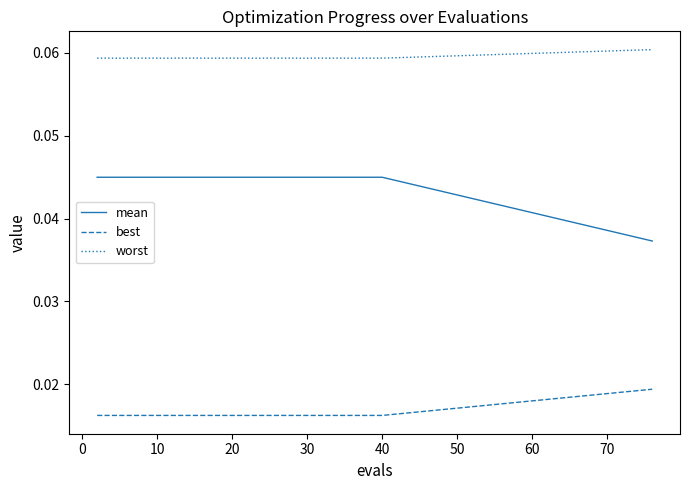

Rank the series by their maximum value, from highest to lowest.

worst, mean, best